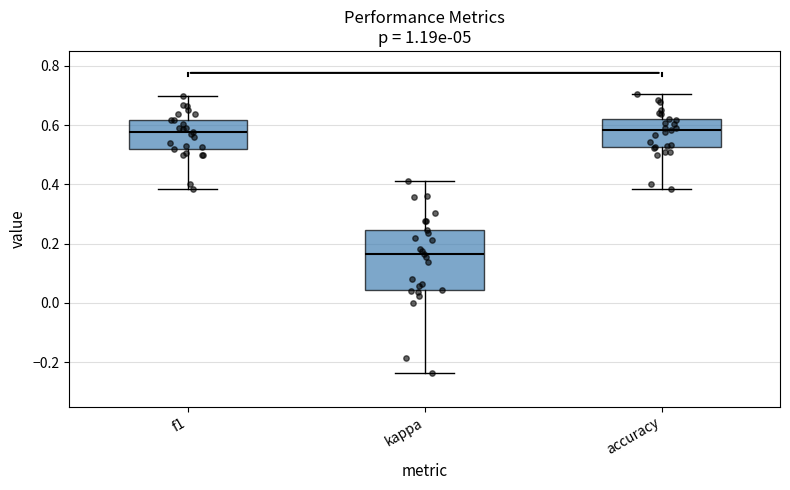

Reading left to right, transcribe this box plot: for each box, give where its median line is, the range the box spans, and where its two whiskers end, as read against the y-axis. The values are not printed on the chart, so give them approximately, as read against the axis.

f1: median 0.58, box 0.52 to 0.62, whiskers 0.38 to 0.70
kappa: median 0.16, box 0.04 to 0.24, whiskers -0.24 to 0.42
accuracy: median 0.58, box 0.52 to 0.62, whiskers 0.38 to 0.70